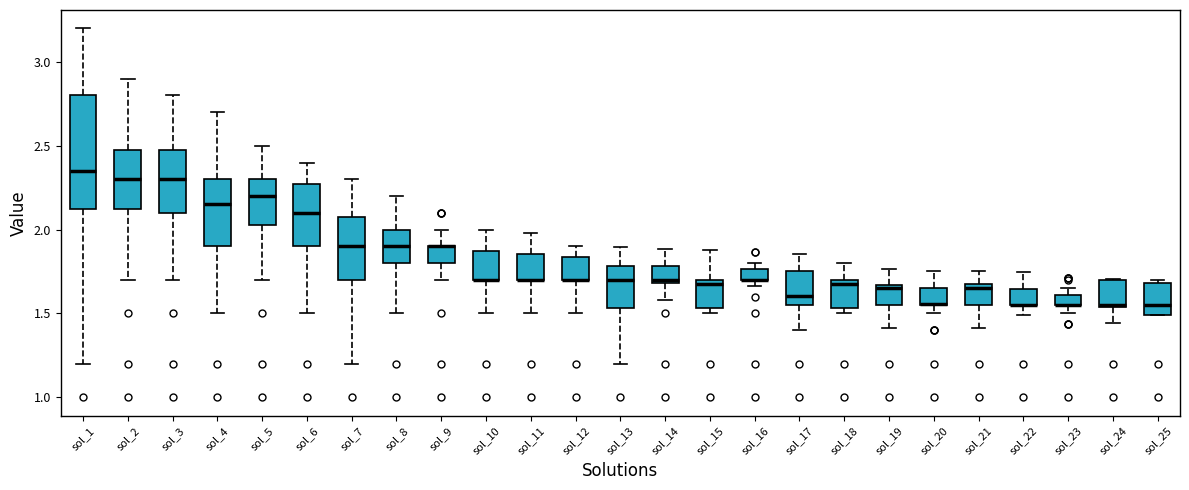

Comparing the boxes themselves (not the whiskers), which one is the tallest?

sol_1